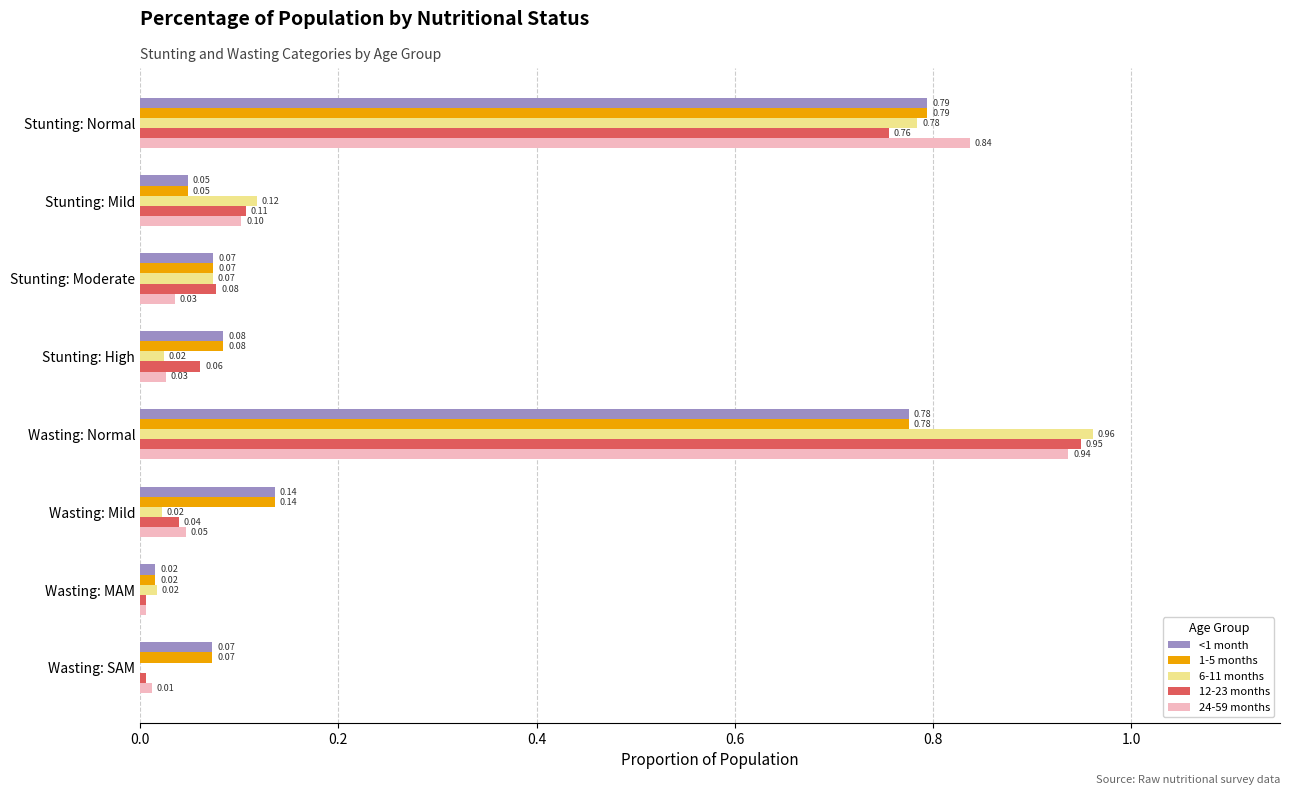

At which label does 24-59 months reach its peak?

Wasting: Normal